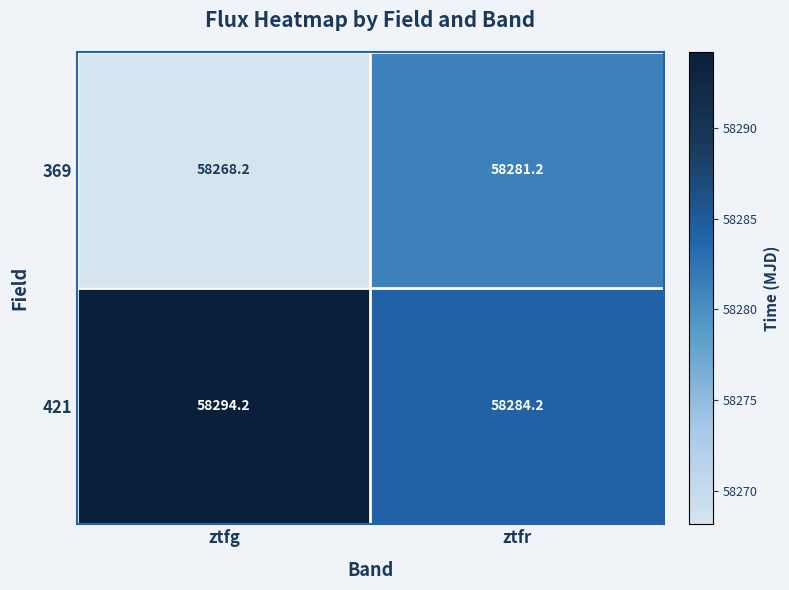

Which series has the largest total across all categories?

421